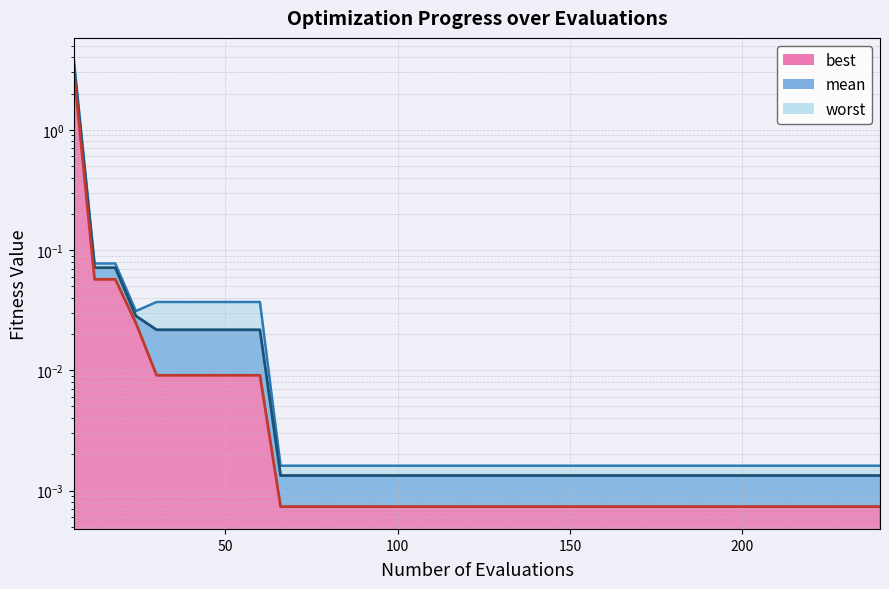

Reading right to left, what are all the values shown in this chart?

mean: 240=0.0	234=0.0	228=0.0	222=0.0	216=0.0	210=0.0	204=0.0	198=0.0	192=0.0	186=0.0	180=0.0	174=0.0	168=0.0	162=0.0	156=0.0	150=0.0	144=0.0	138=0.0	132=0.0	126=0.0	120=0.0	114=0.0	108=0.0	102=0.0	96=0.0	90=0.0	84=0.0	78=0.0	72=0.0	66=0.0	60=0.0	54=0.0	48=0.0	42=0.0	36=0.0	30=0.0	24=0.0	18=0.1	12=0.1	6=3.4
best: 240=0.0	234=0.0	228=0.0	222=0.0	216=0.0	210=0.0	204=0.0	198=0.0	192=0.0	186=0.0	180=0.0	174=0.0	168=0.0	162=0.0	156=0.0	150=0.0	144=0.0	138=0.0	132=0.0	126=0.0	120=0.0	114=0.0	108=0.0	102=0.0	96=0.0	90=0.0	84=0.0	78=0.0	72=0.0	66=0.0	60=0.0	54=0.0	48=0.0	42=0.0	36=0.0	30=0.0	24=0.0	18=0.1	12=0.1	6=3.1
worst: 240=0.0	234=0.0	228=0.0	222=0.0	216=0.0	210=0.0	204=0.0	198=0.0	192=0.0	186=0.0	180=0.0	174=0.0	168=0.0	162=0.0	156=0.0	150=0.0	144=0.0	138=0.0	132=0.0	126=0.0	120=0.0	114=0.0	108=0.0	102=0.0	96=0.0	90=0.0	84=0.0	78=0.0	72=0.0	66=0.0	60=0.0	54=0.0	48=0.0	42=0.0	36=0.0	30=0.0	24=0.0	18=0.1	12=0.1	6=3.8